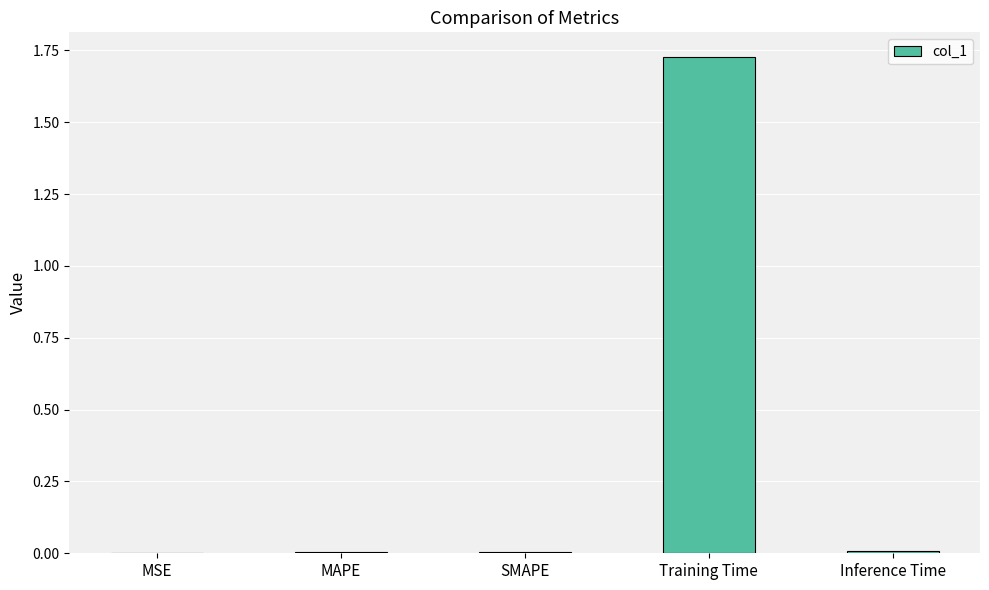

At which category does the chart reach its peak across all series?

Training Time